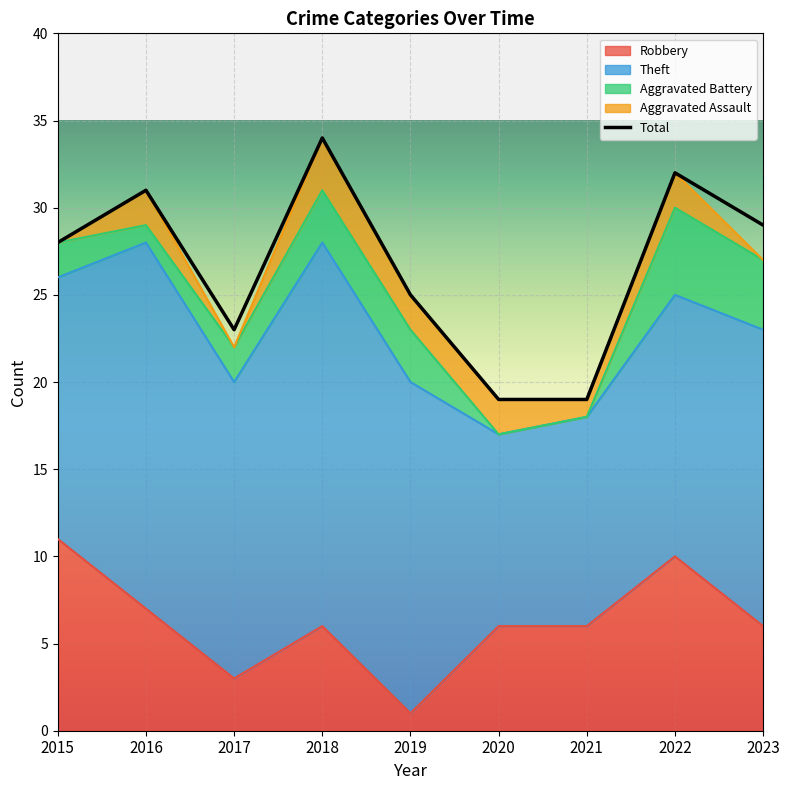

What is the value of the Robbery point at the 2nd from the left?

7